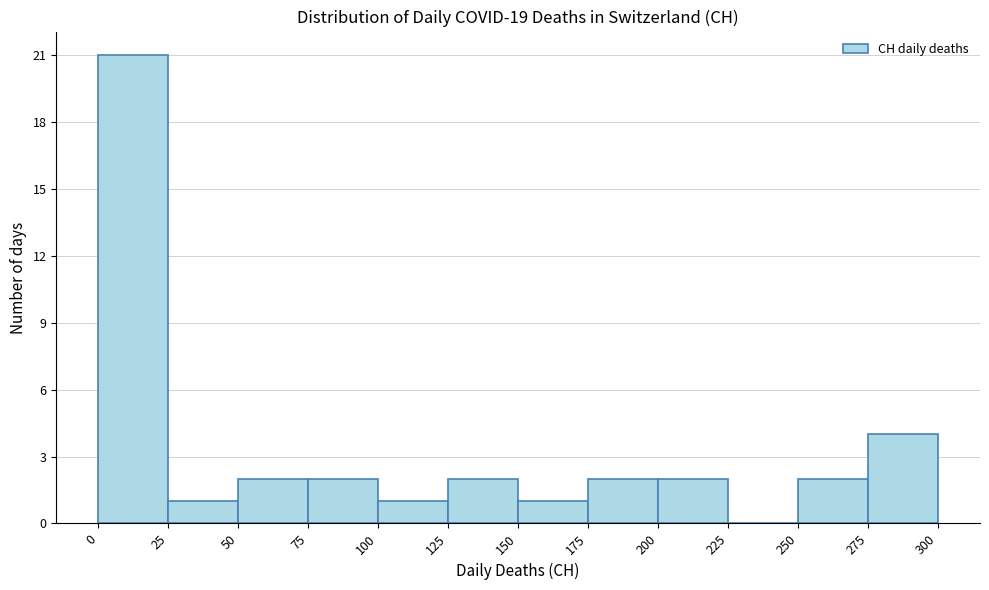

How tall is the bar that spans 25 to 50 on the x-axis? The values are not printed on the chart, so give them approximately, as read against the axis.

1